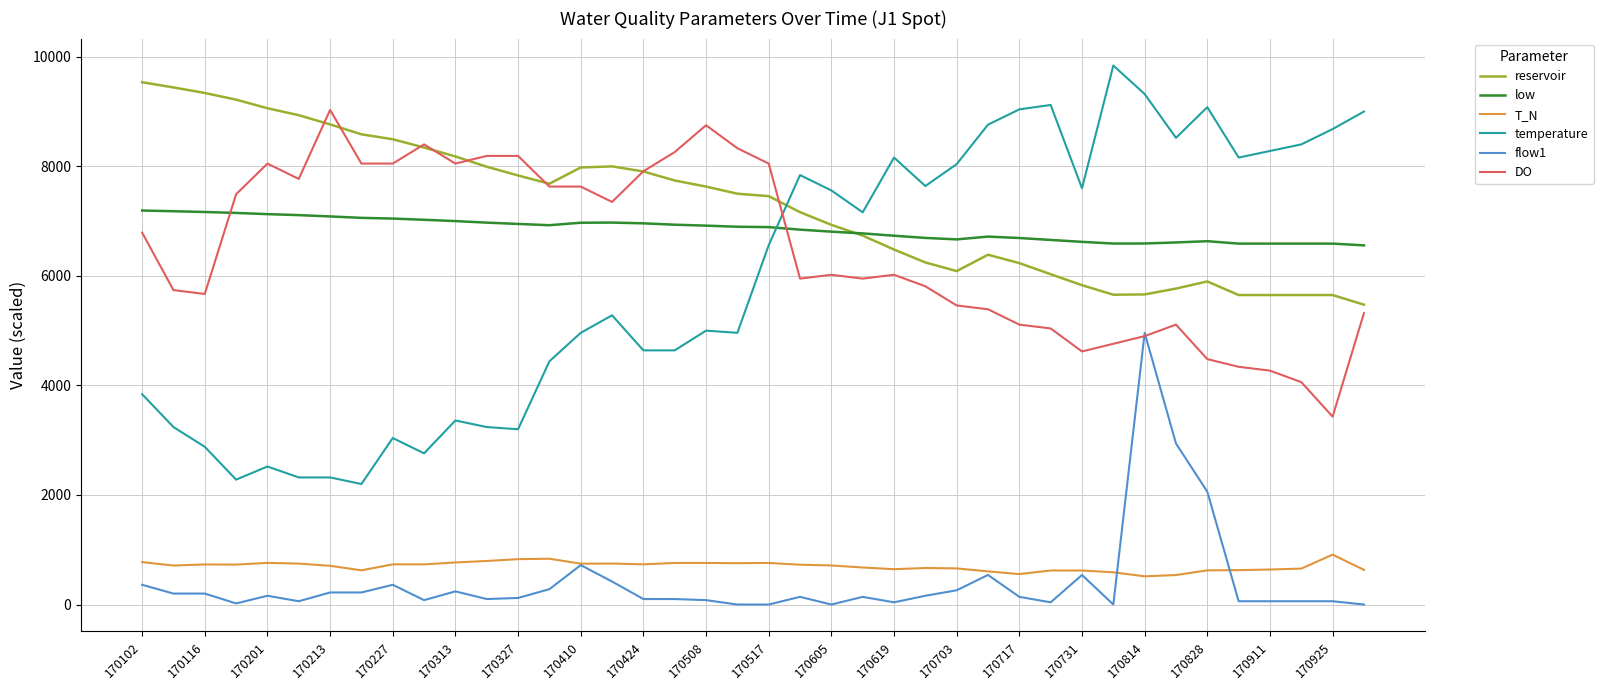

True or false: DO and T_N intersect in this chart.

False